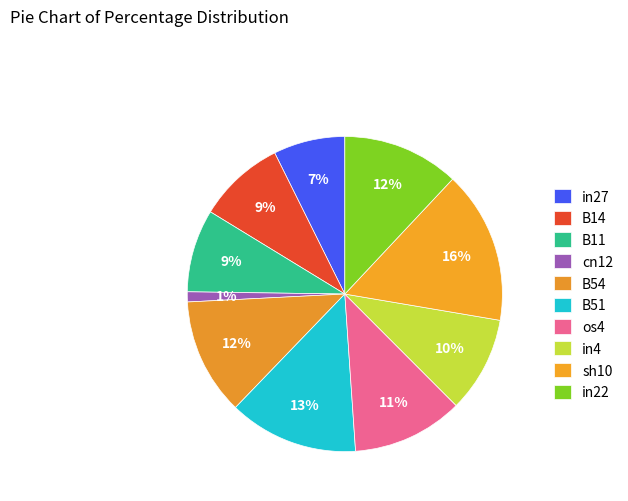

How many segments does this pie chart have?

10